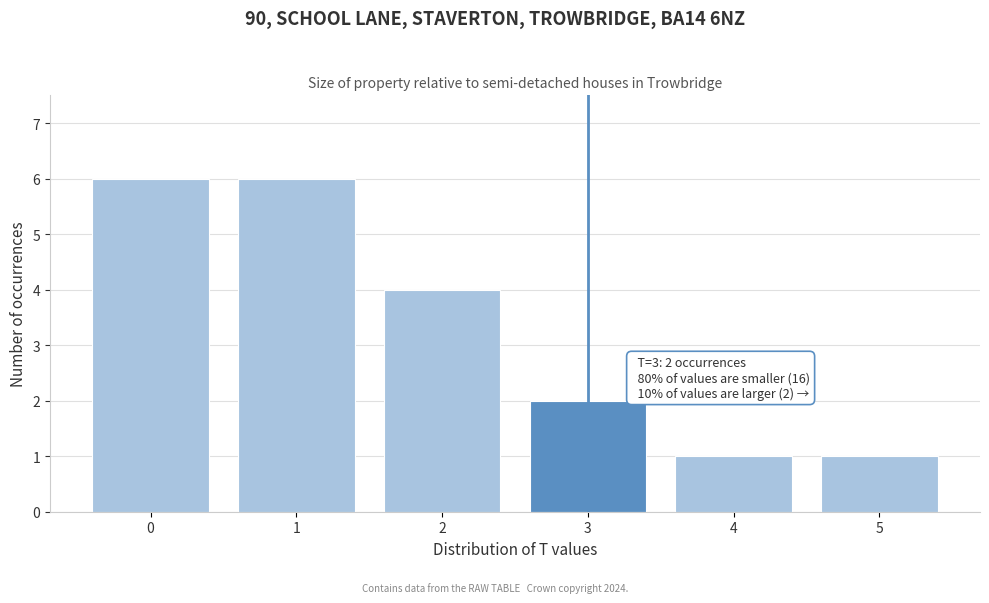

Reading right to left, list all the values displayed in this chart.

1	1	2	4	6	6